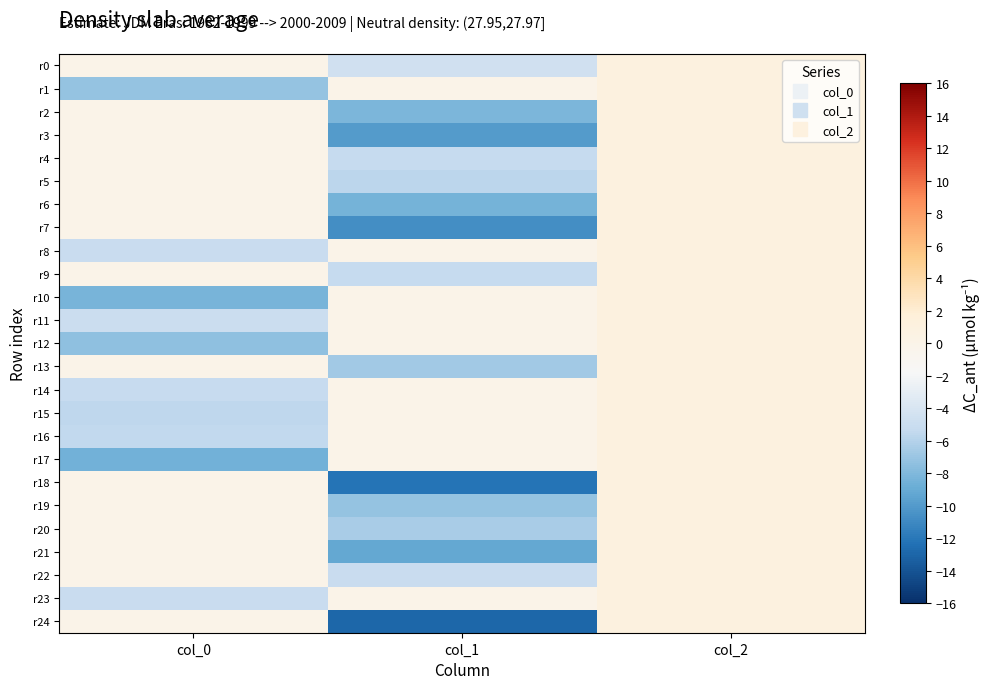

How many series are shown in this chart?

25